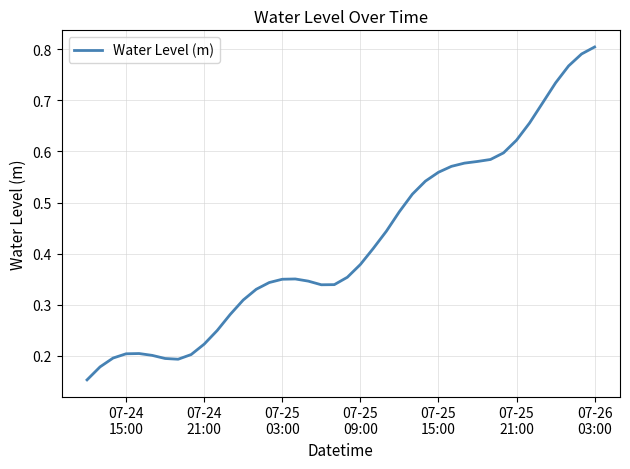

Reading left to right, transcribe all the data shown in this chart.

0.2	0.2	0.2	0.2	0.2	0.2	0.2	0.2	0.2	0.2	0.2	0.3	0.3	0.3	0.3	0.3	0.4	0.3	0.3	0.3	0.4	0.4	0.4	0.4	0.5	0.5	0.5	0.6	0.6	0.6	0.6	0.6	0.6	0.6	0.7	0.7	0.7	0.8	0.8	0.8